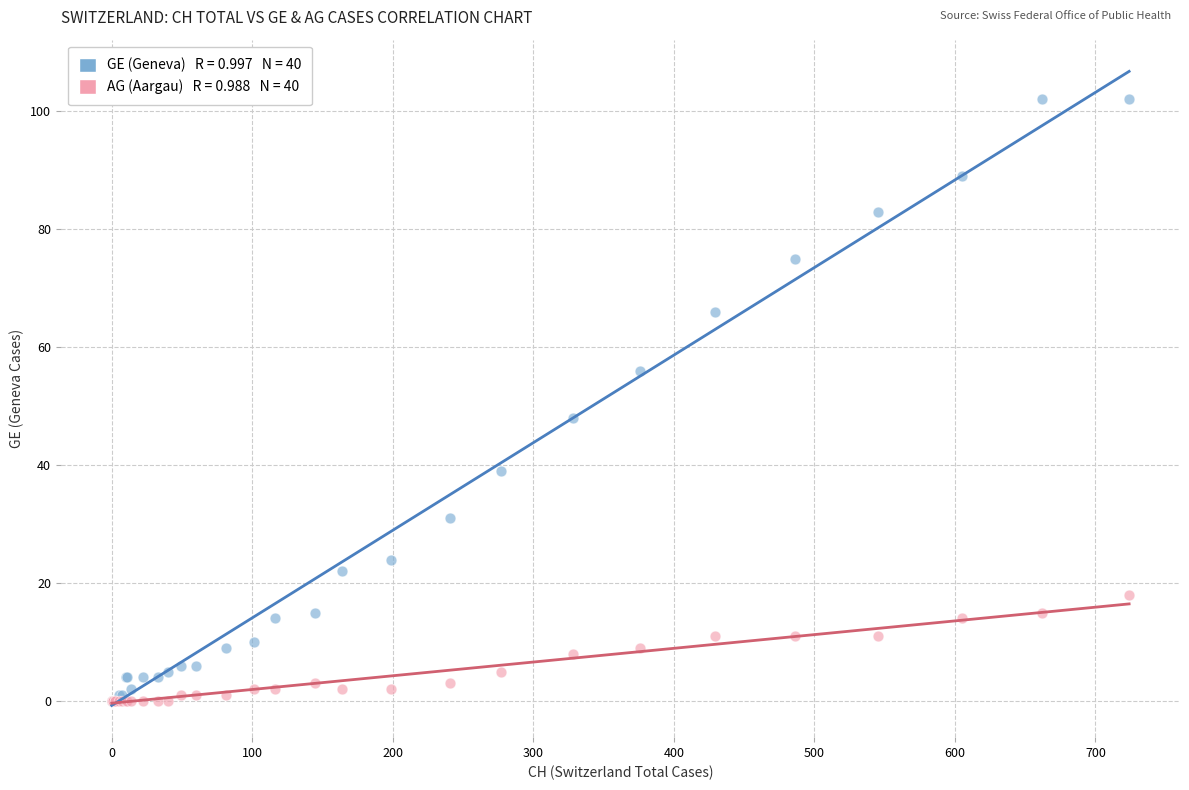

Across all series, what Y value is closest to 51?

48